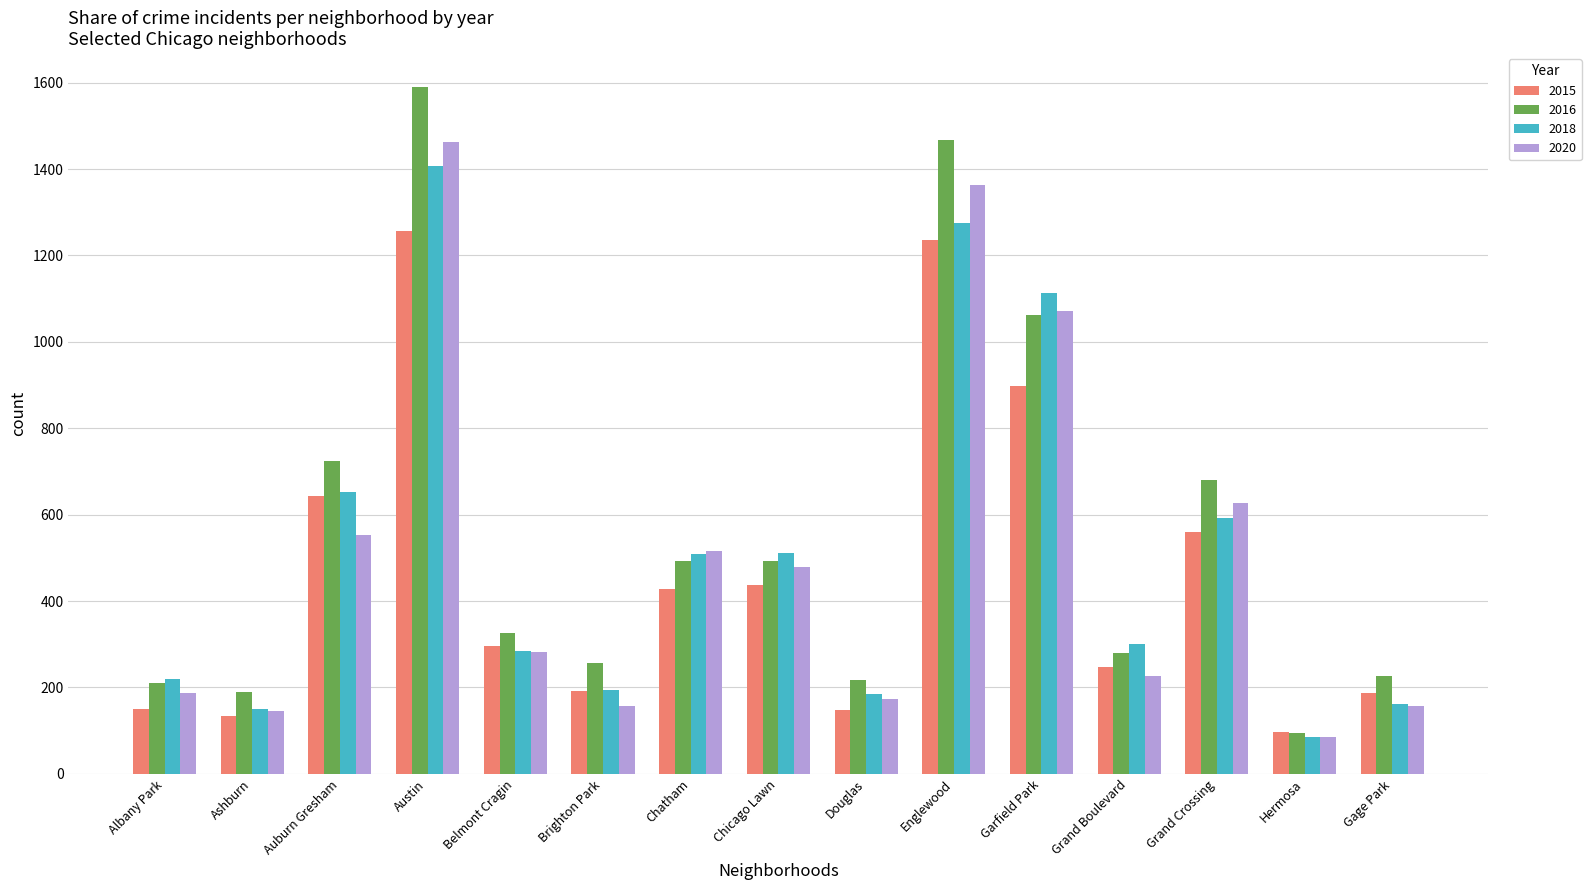

Which series has the widest spread of values?

2016